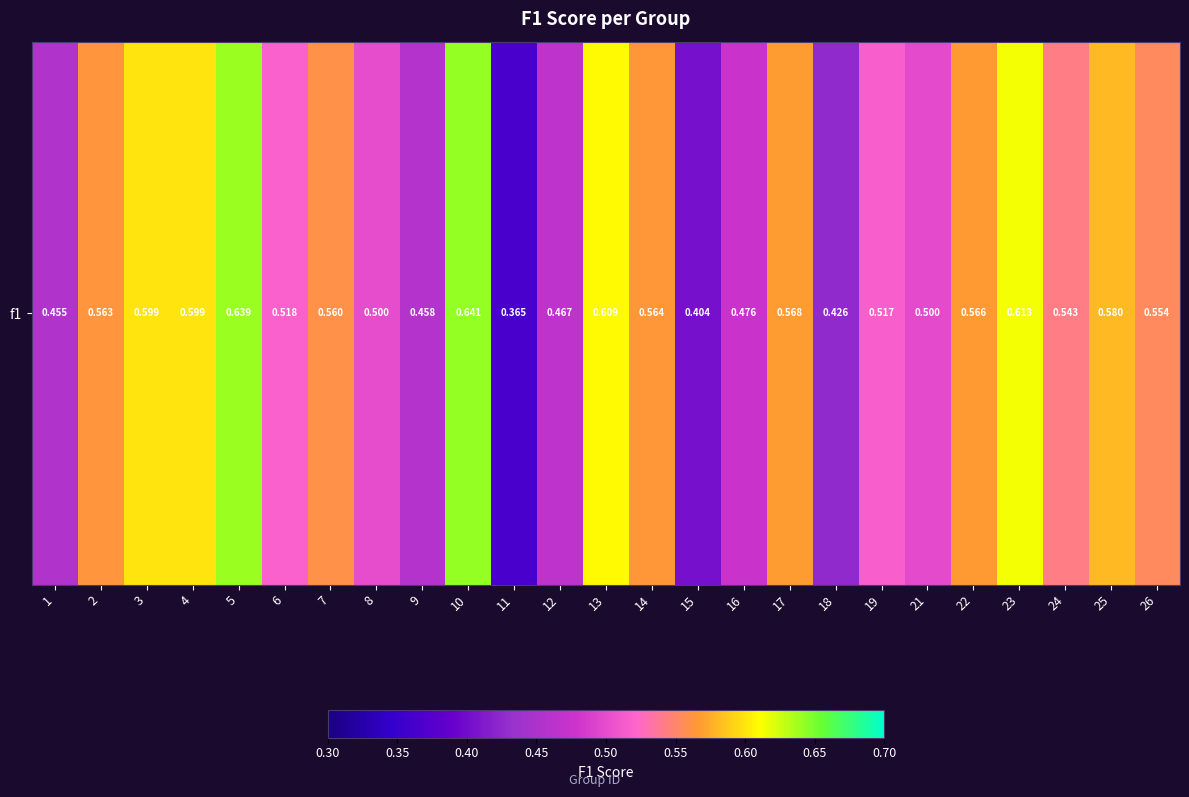

What is the difference between the maximum and minimum values?

0.3